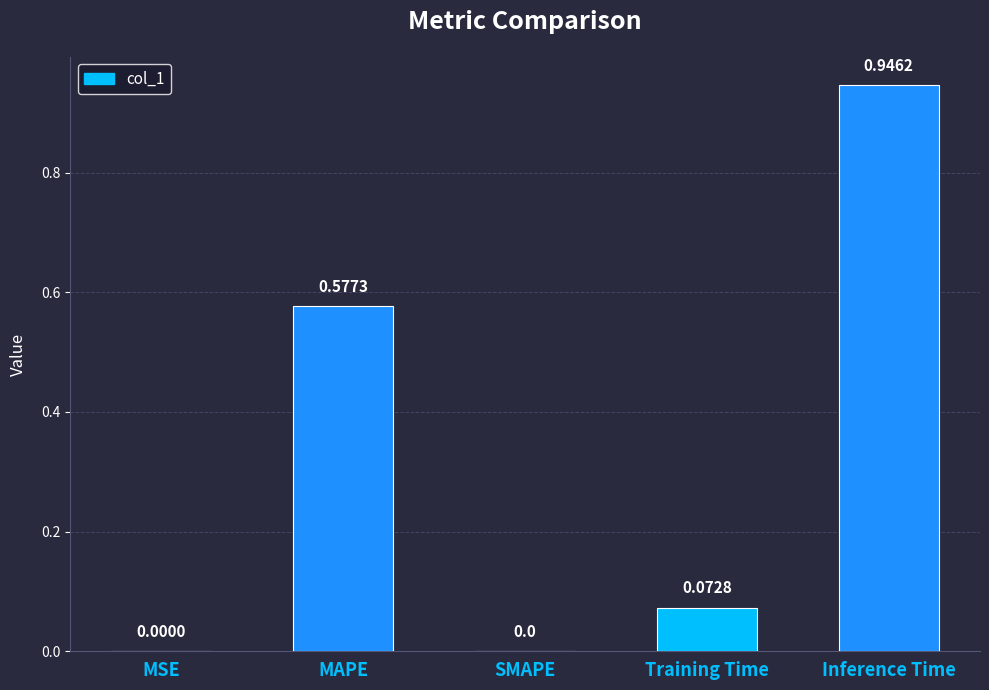

Are the bars grouped side by side (vs. stacked)?

No